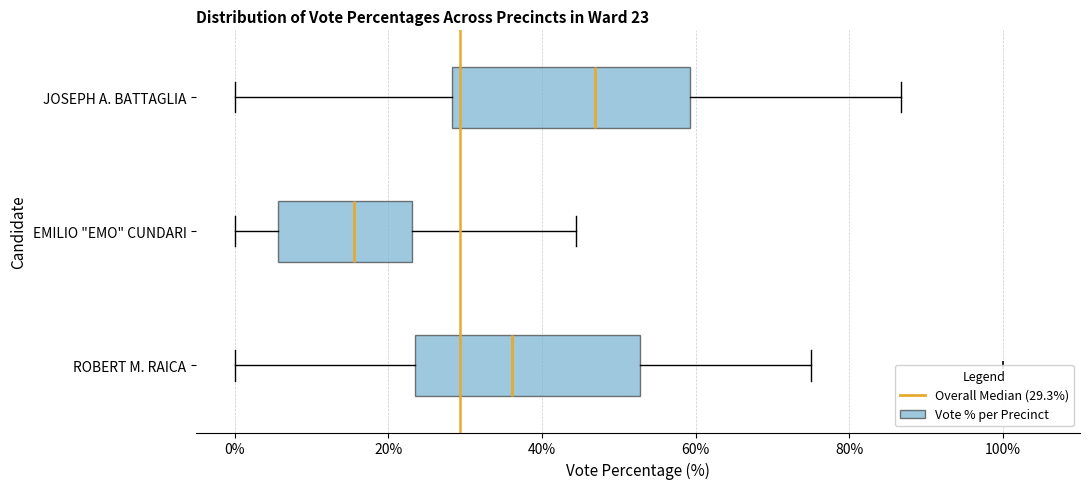

Which box's median line is the furthest to the left?

EMILIO "EMO" CUNDARI